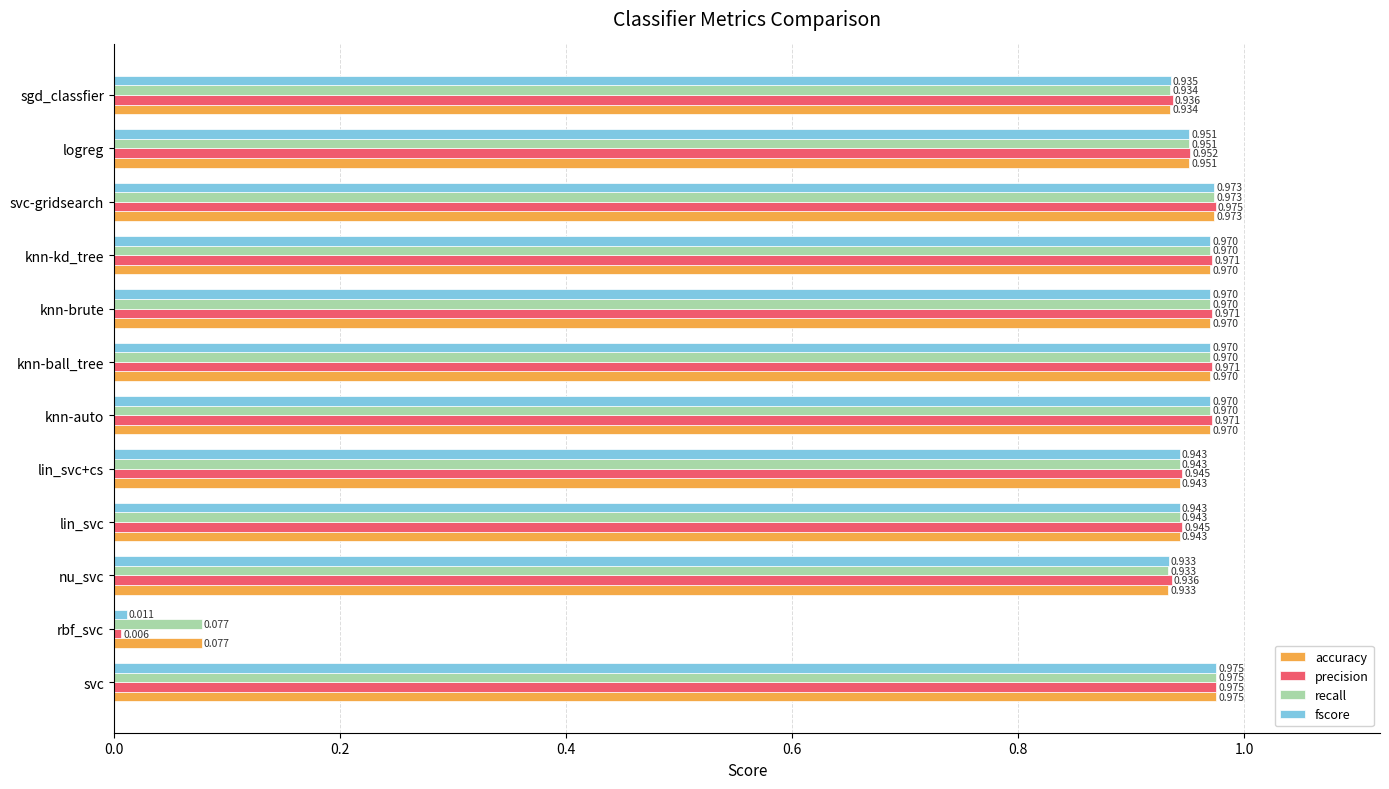

Which series has the widest spread of values?

precision